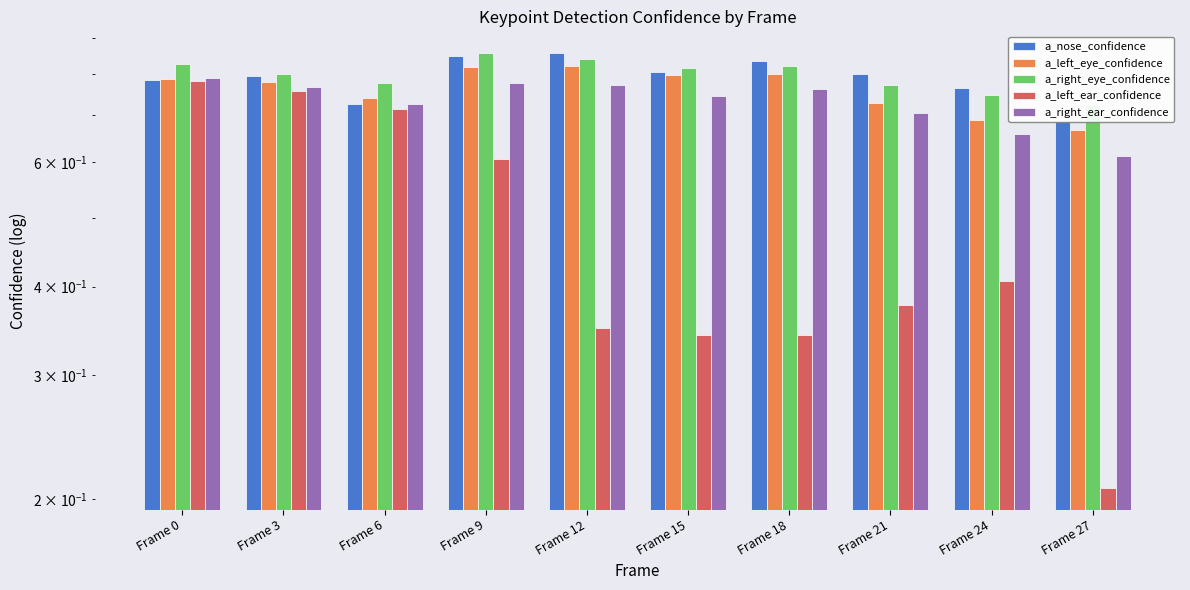

At which label is a_right_eye_confidence closest to 0?

Frame 27